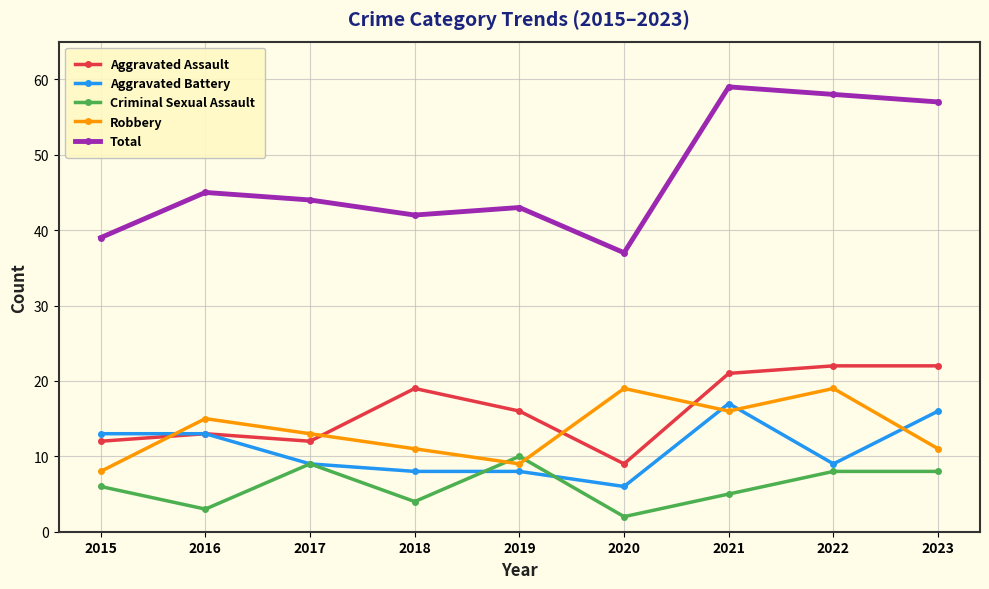

Which series has the largest range (max minus min)?

Total